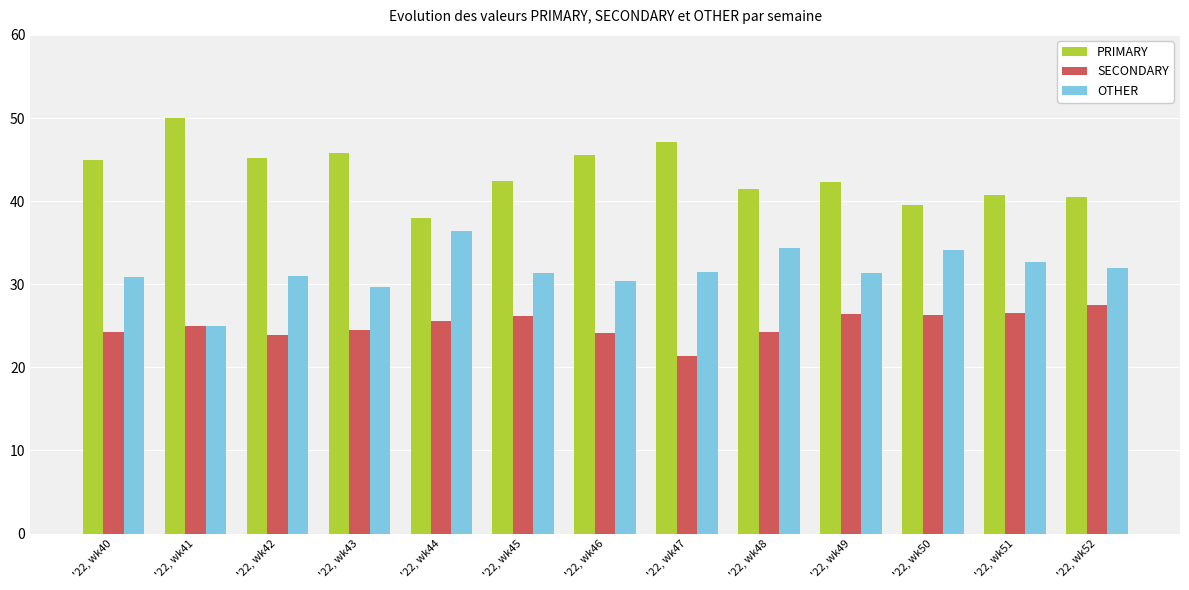

Rank the series at '22, wk42 from highest to lowest value.

PRIMARY, OTHER, SECONDARY